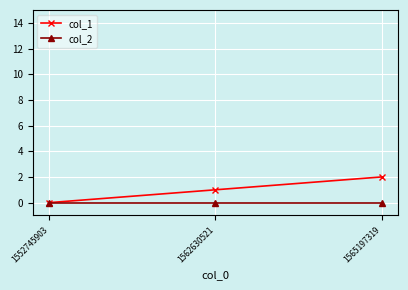

What is the difference between the maximum and minimum values in the col_1 series?

2